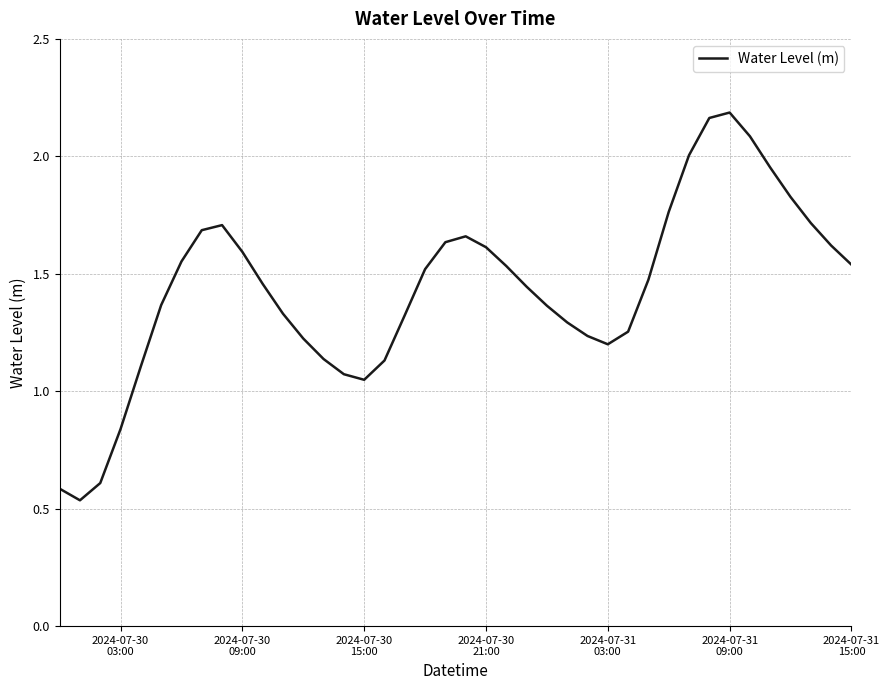

What is the average value?

1.4